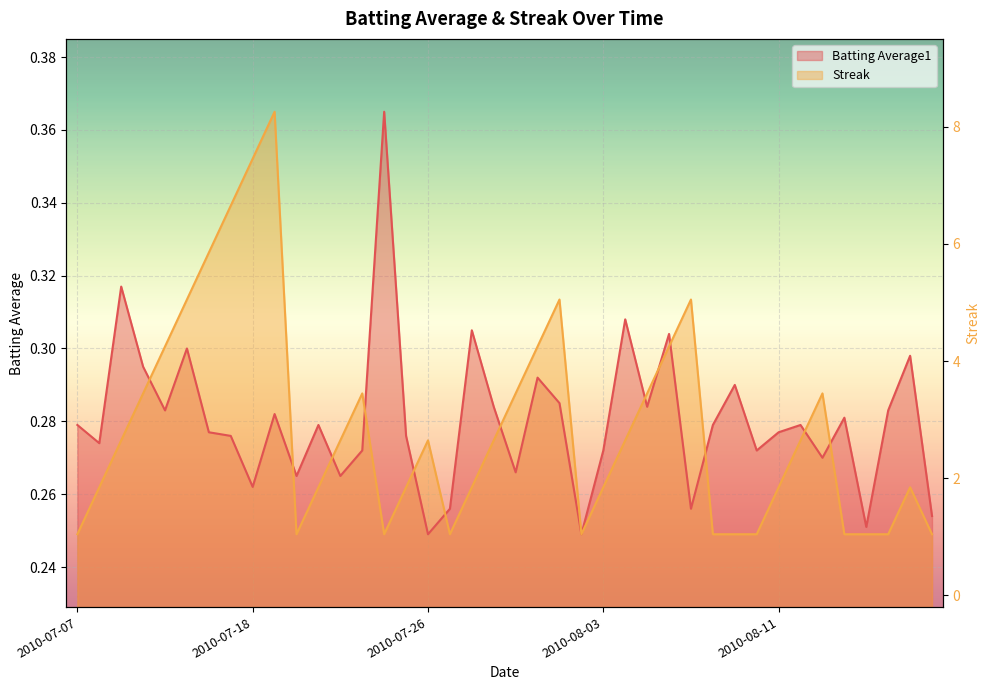

What is the ratio of the value at 2010-08-03 to the value at 6?

0.5